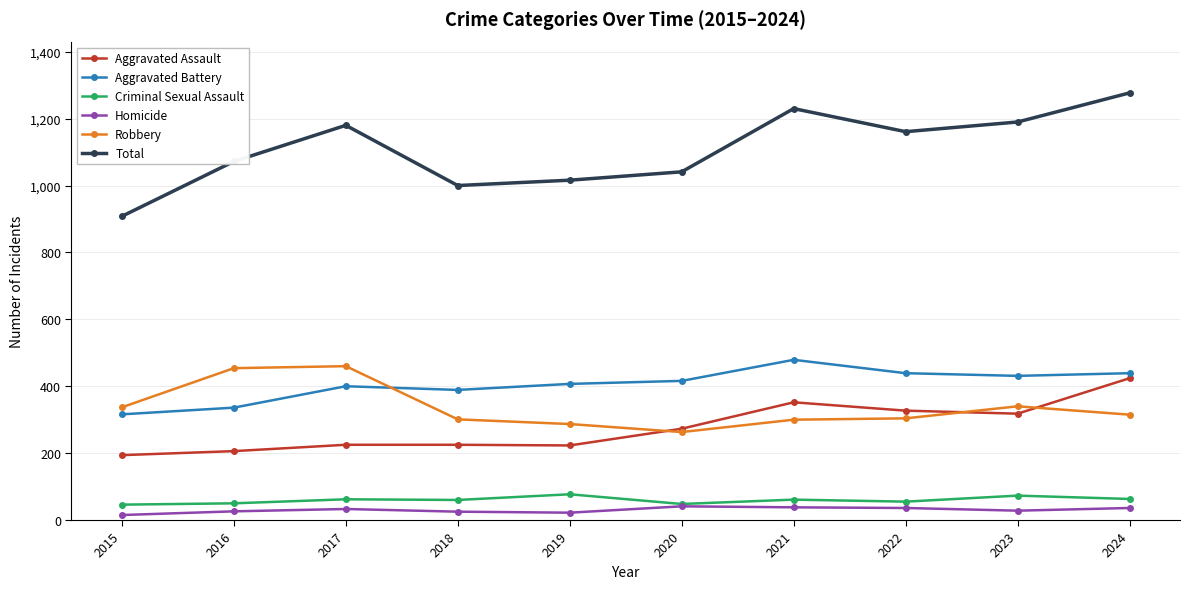

At which category does Total reach its first local valley?

2018